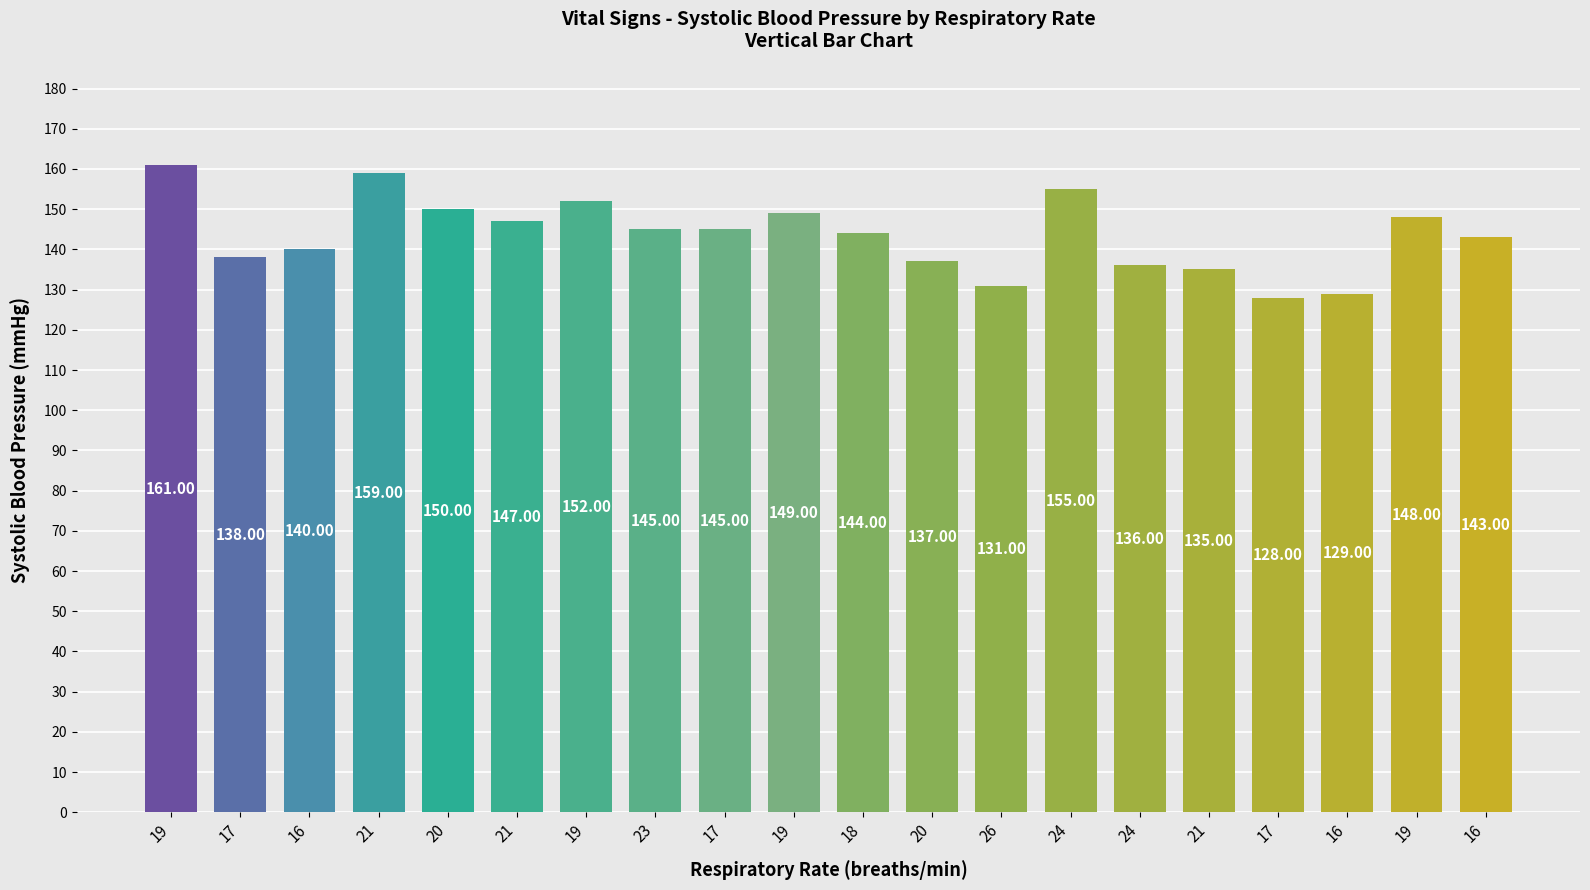

At which category does the chart reach its minimum across all series?

17